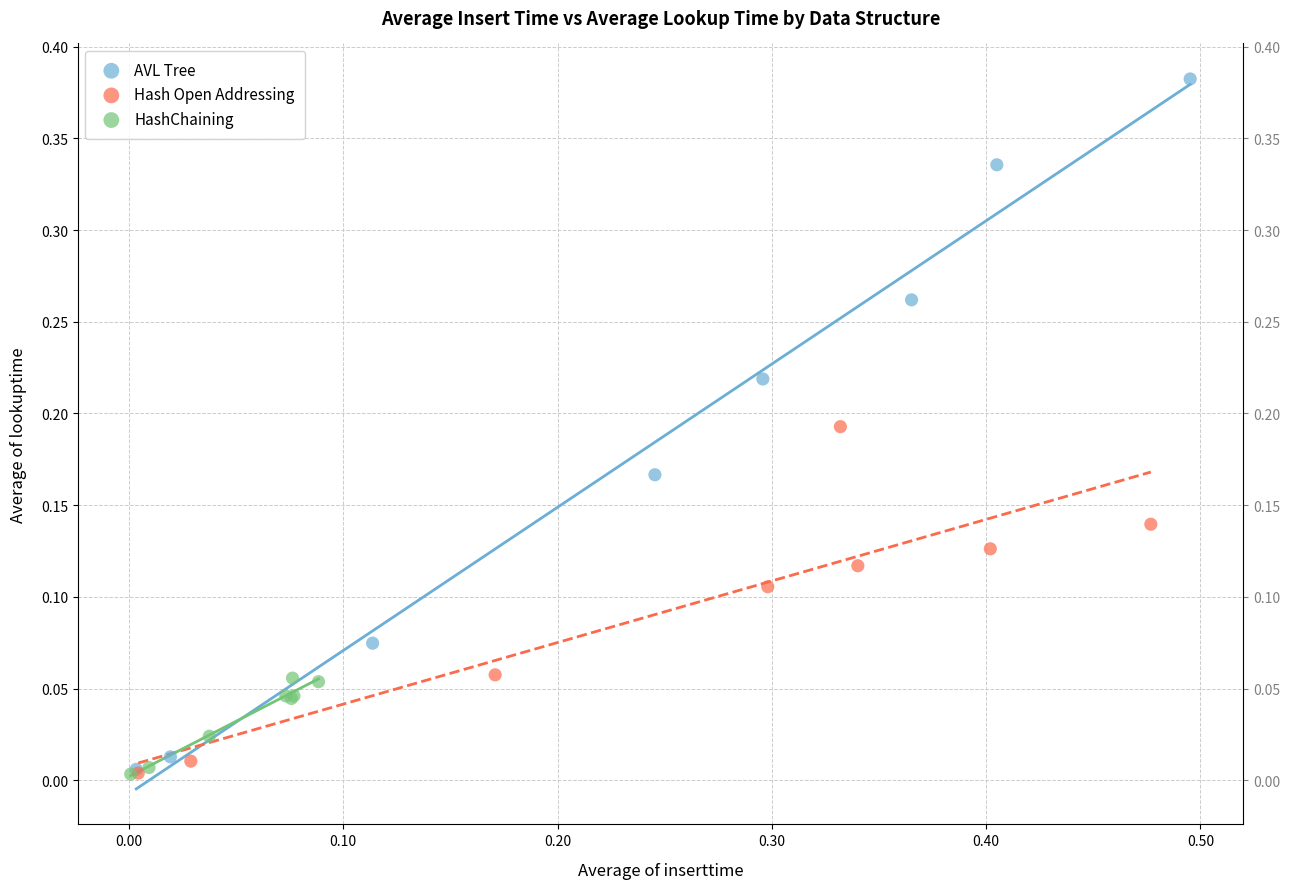

Which series has the largest Y range (max minus min)?

AVL Tree